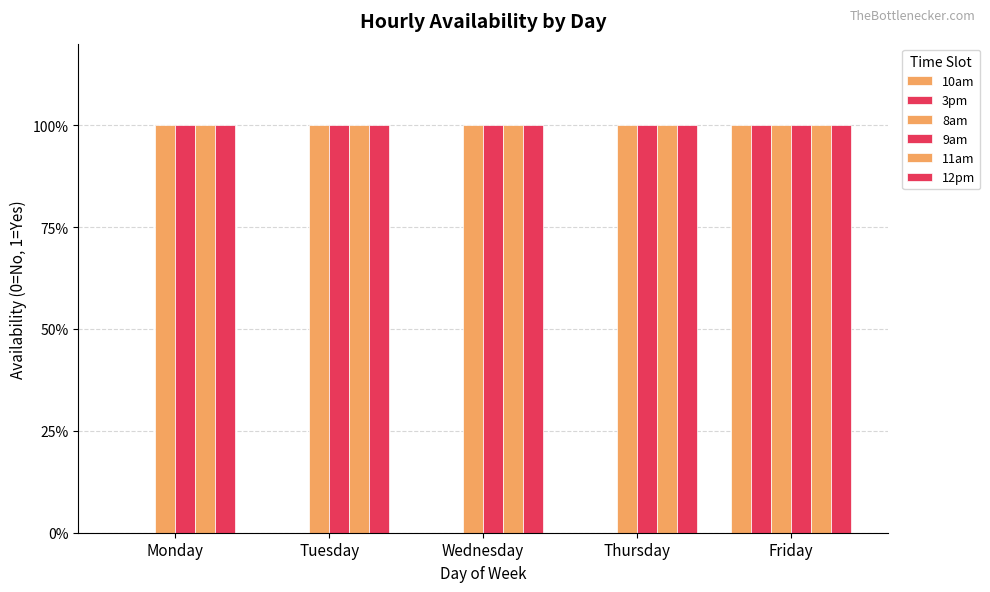

At how many categories does at least one series exceed 0?

5